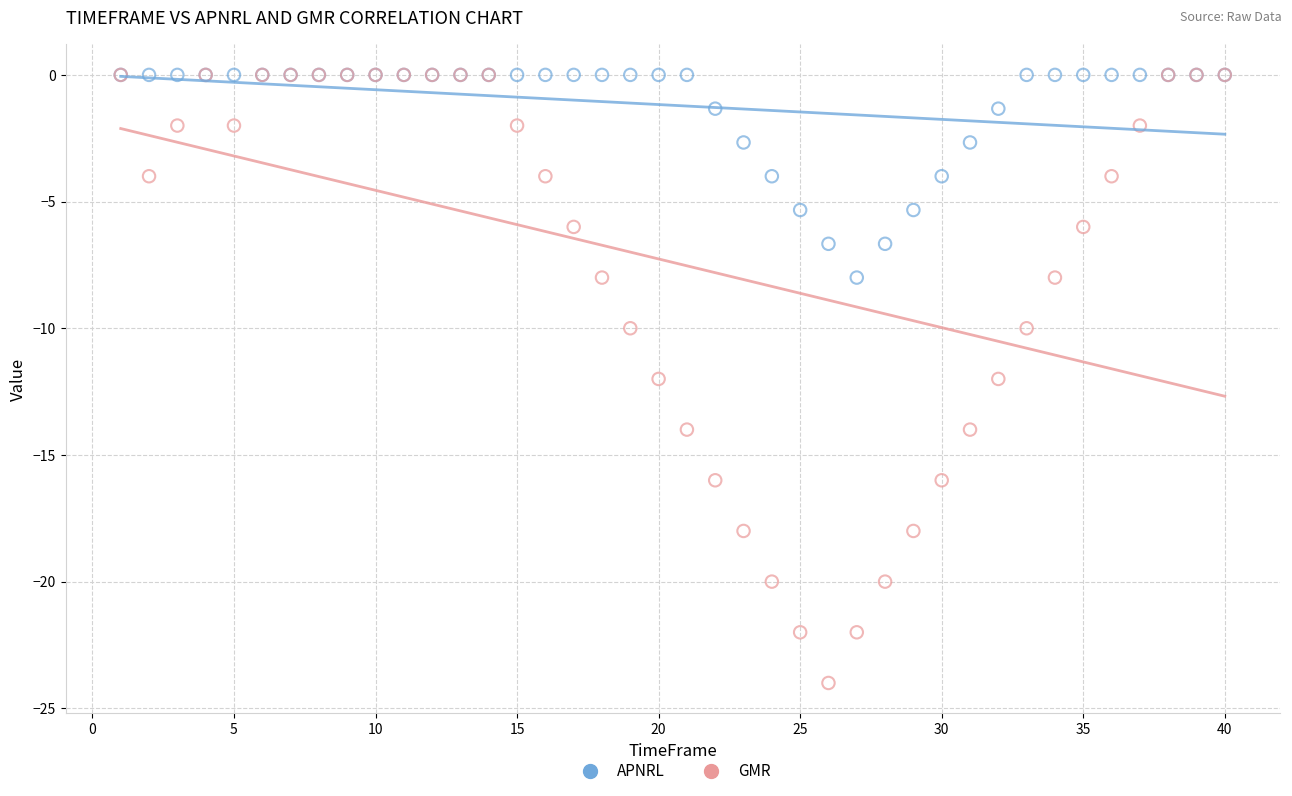

What are all the series names shown in the legend?

APNRL, GMR